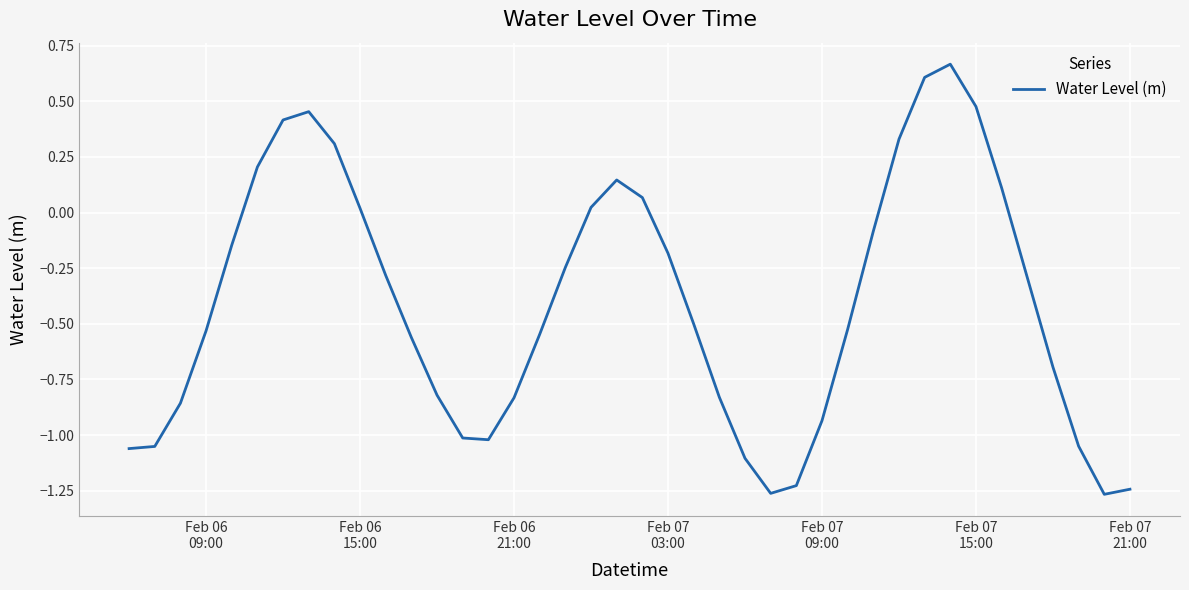

What is the difference between the maximum and minimum values?

1.9